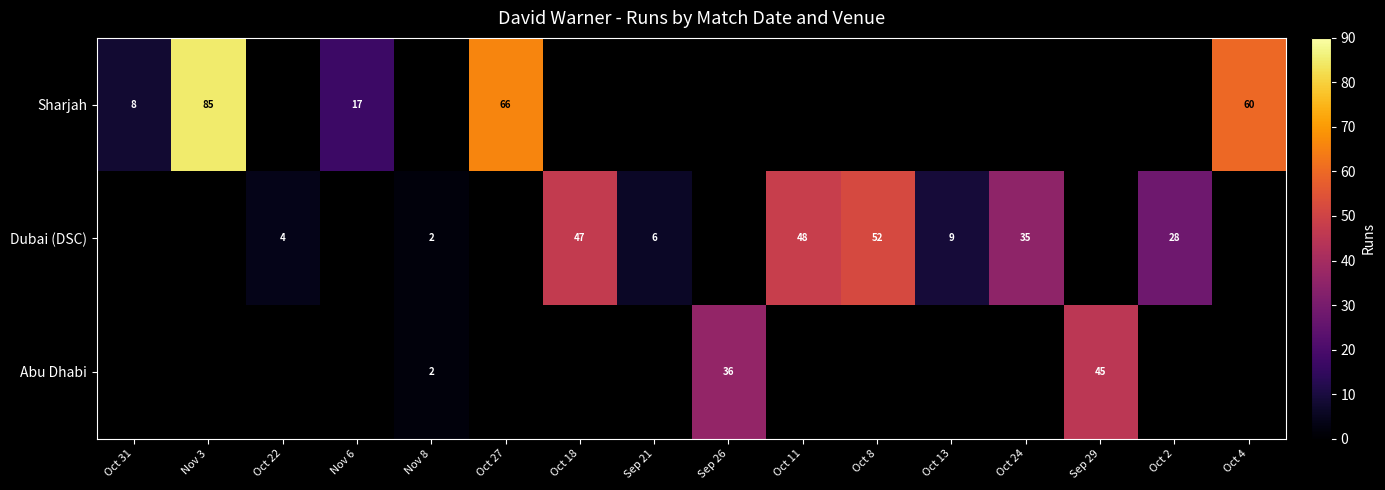

What is the greatest value displayed?

85.0